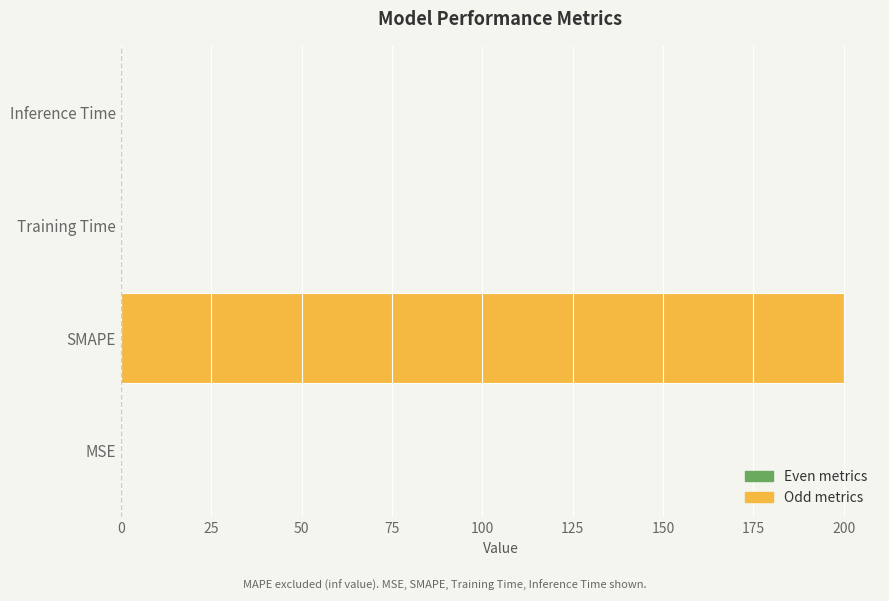

Are the bars grouped side by side (vs. stacked)?

No